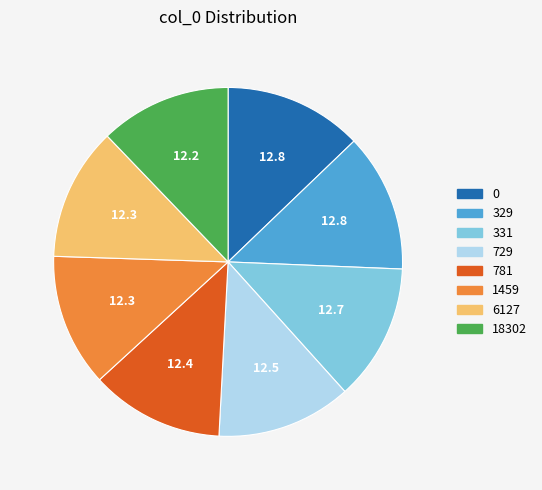

How many slices are in this pie chart?

8